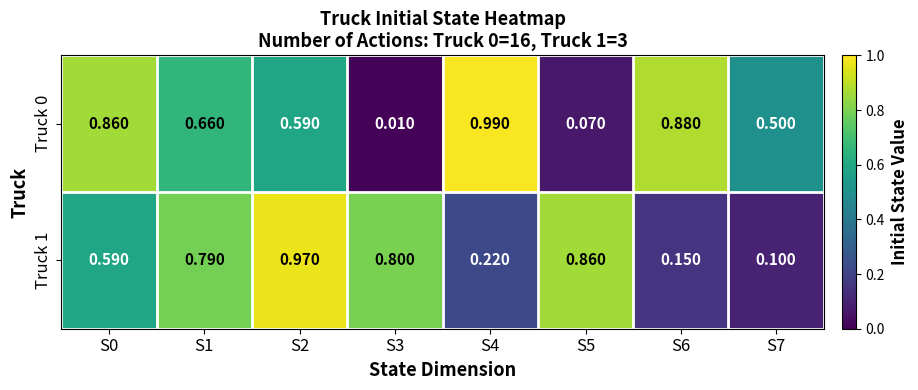

Is the value of Truck 0 at S6 greater than the value of Truck 1 at S0?

Yes